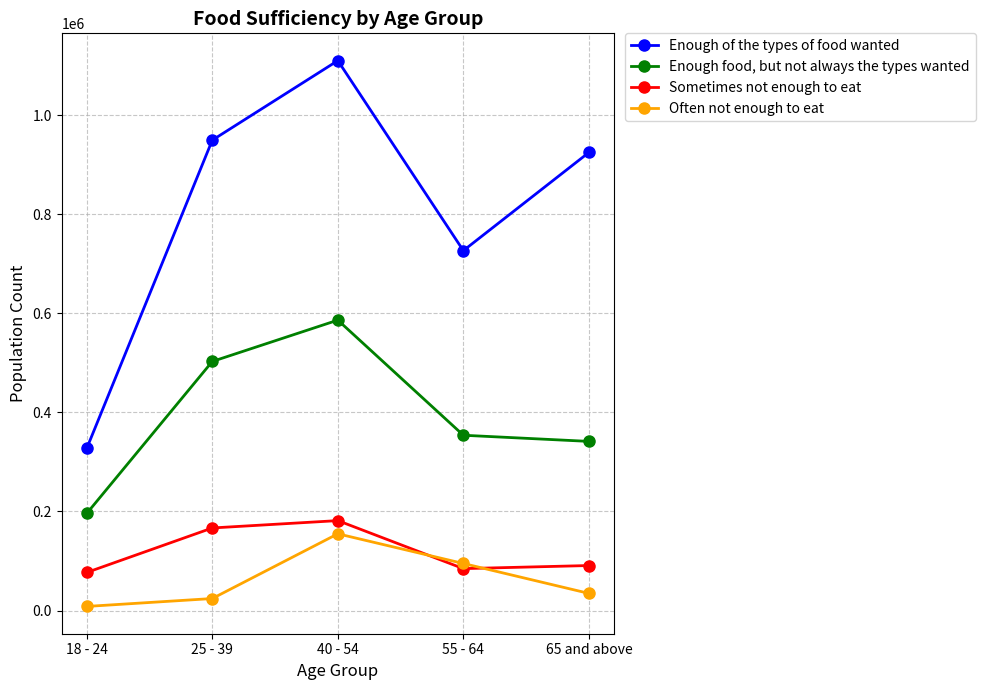

What is the average value of the Enough food, but not always the types wanted series?

396021